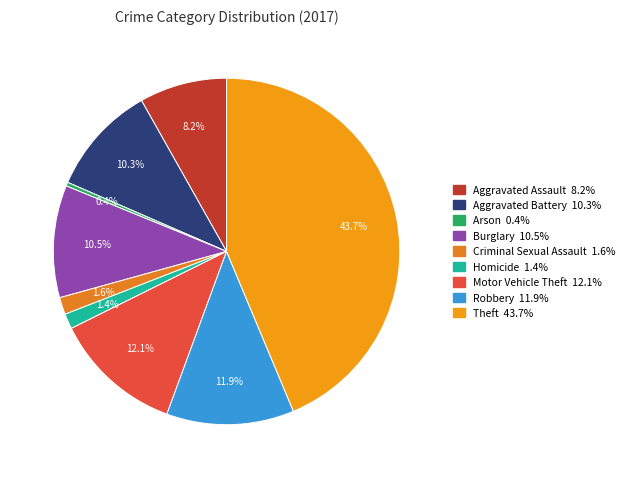

Does any single category account for the majority?

No